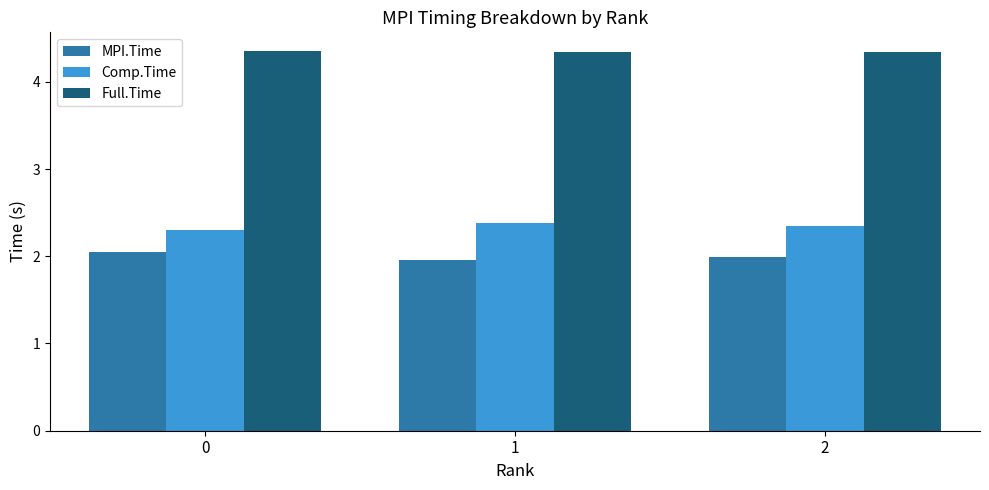

Is the value of Comp.Time at 1 greater than the value of MPI.Time at 0?

Yes